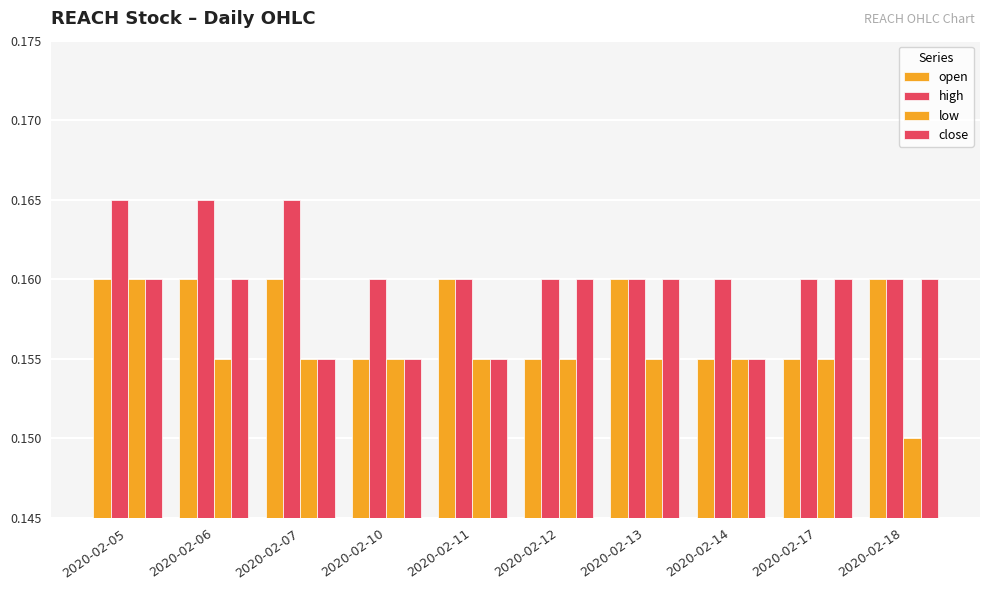

Reading left to right, list all the values displayed in this chart.

open: 0.2	0.2	0.2	0.2	0.2	0.2	0.2	0.2	0.2	0.2
high: 0.2	0.2	0.2	0.2	0.2	0.2	0.2	0.2	0.2	0.2
low: 0.2	0.2	0.2	0.2	0.2	0.2	0.2	0.2	0.2	0.1
close: 0.2	0.2	0.2	0.2	0.2	0.2	0.2	0.2	0.2	0.2